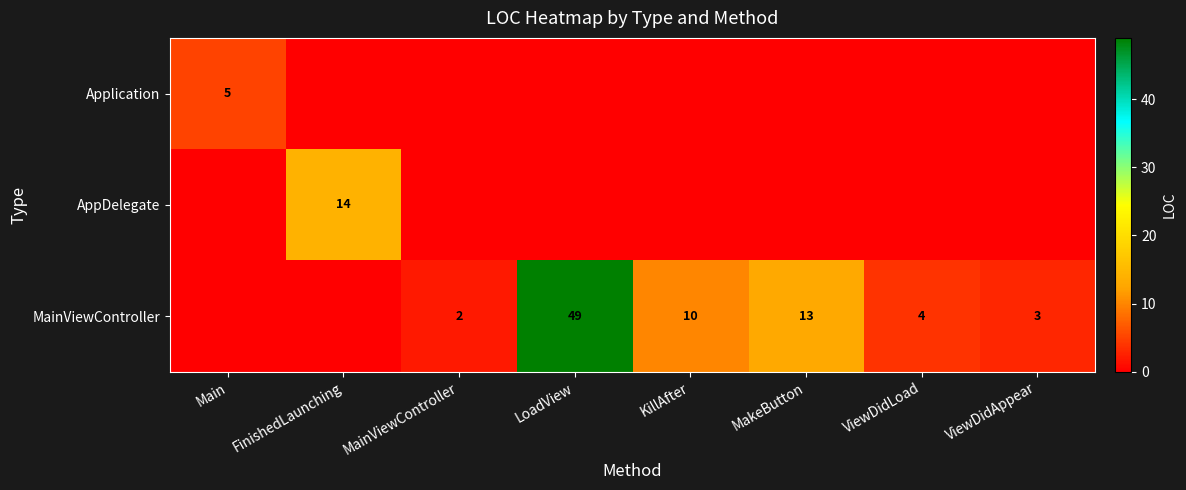

The value of MainViewController at KillAfter is 2. True or false?

False